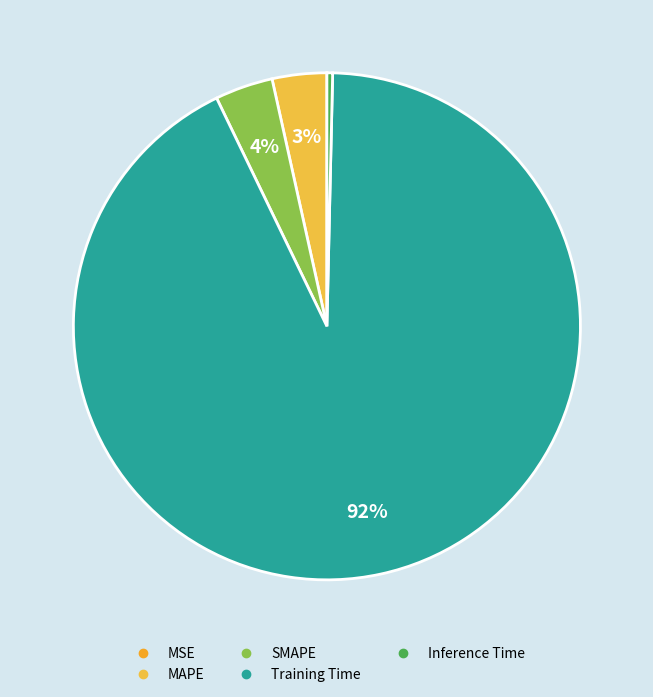

To the nearest percent, what is the difference between the SMAPE and MSE slice percentages?

4%